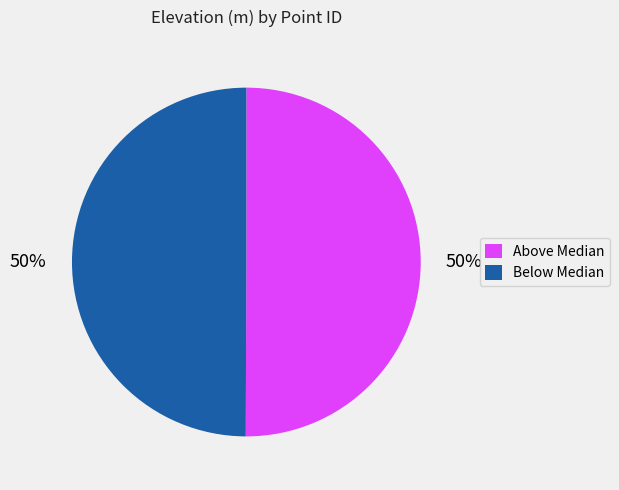

To the nearest percent, what portion does Below Median represent?

50%